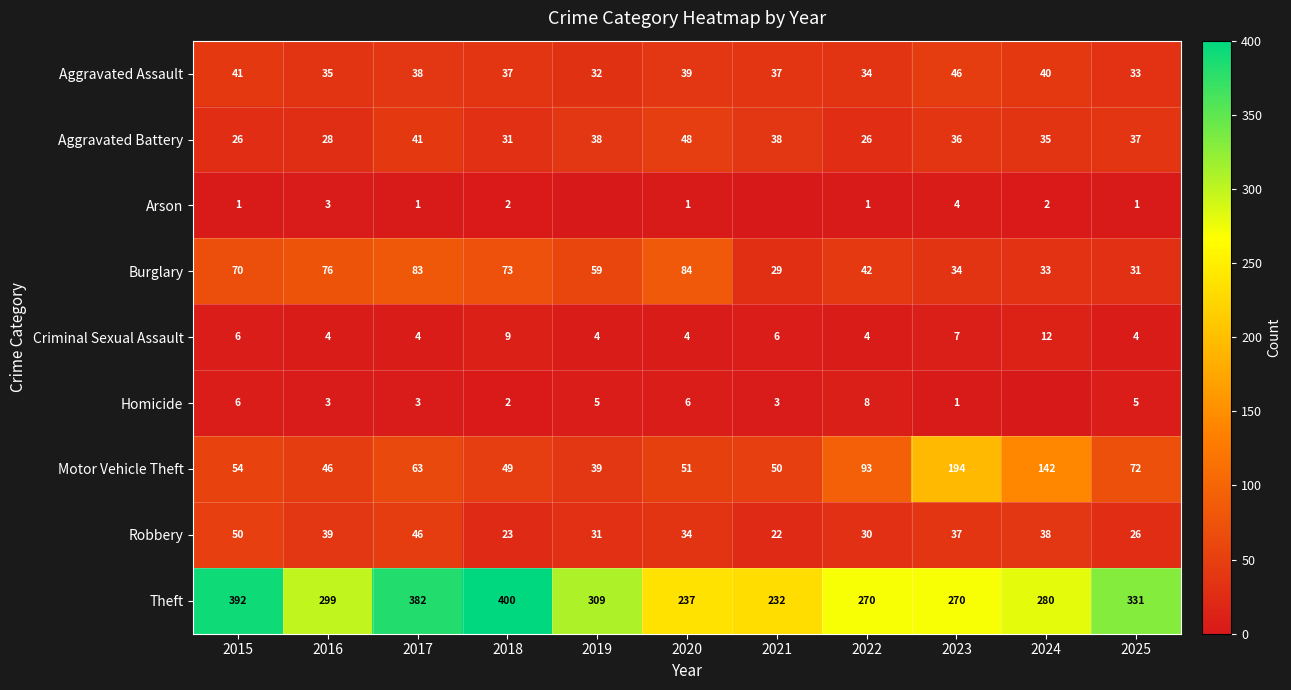

At which category is the sum across all series the highest?

2017